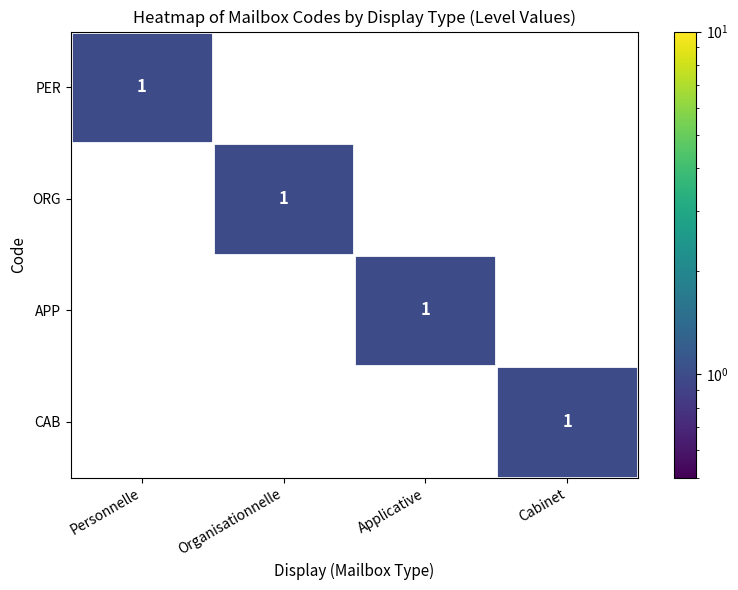

Reading left to right, what are all the values shown in this chart?

PER: Personnelle=1	Organisationnelle=0	Applicative=0	Cabinet=0
ORG: Personnelle=0	Organisationnelle=1	Applicative=0	Cabinet=0
APP: Personnelle=0	Organisationnelle=0	Applicative=1	Cabinet=0
CAB: Personnelle=0	Organisationnelle=0	Applicative=0	Cabinet=1